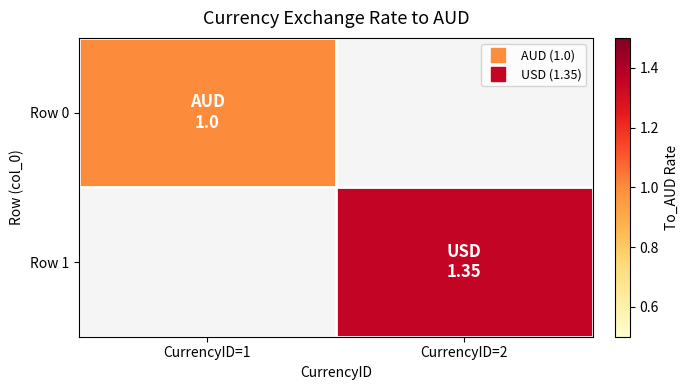

At which label is Row 0 closest to 1?

CurrencyID=1